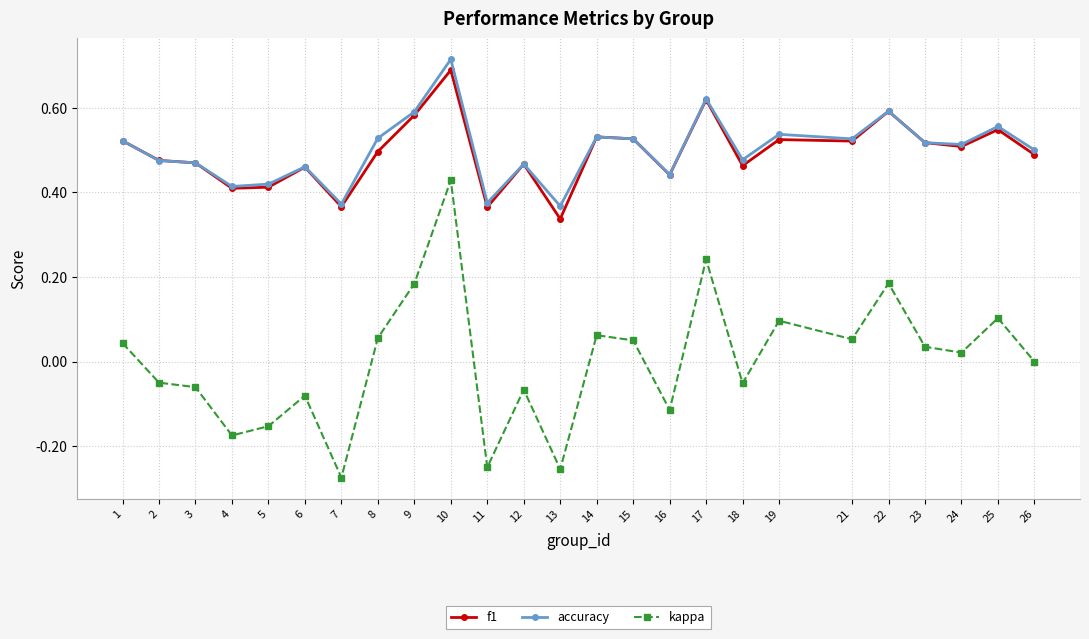

Between 7 and 8, which series saw the biggest shift?

kappa